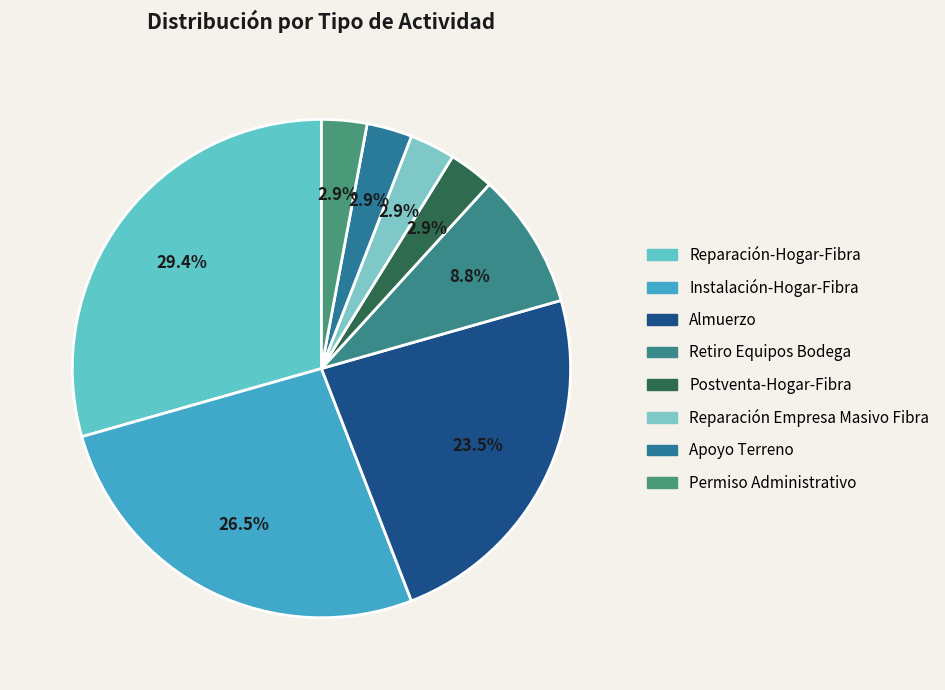

Count the number of slices in the pie.

8